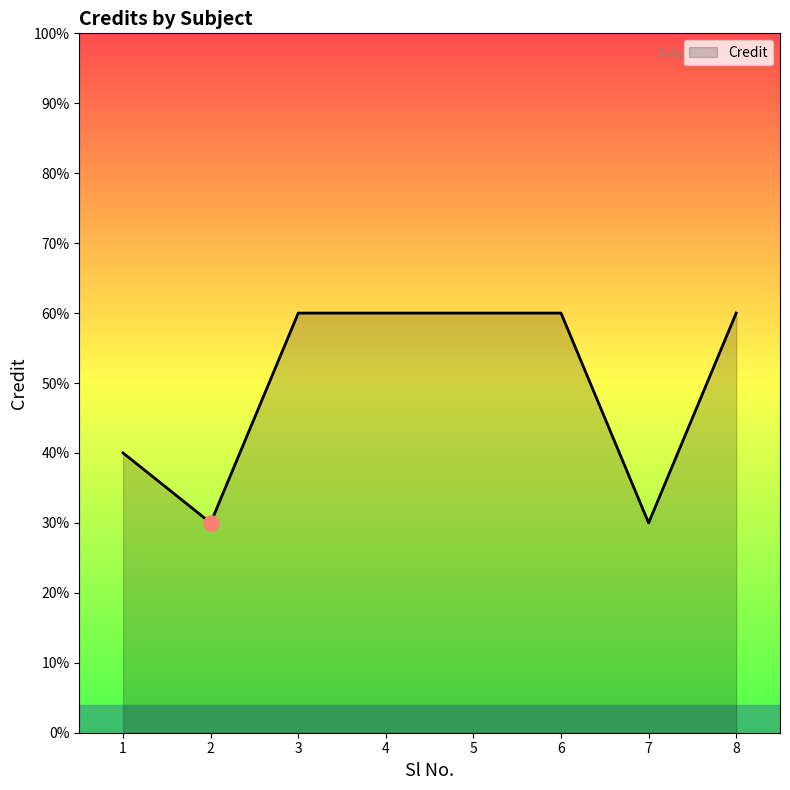

What is the ratio of the value at 2 to the value at 3?

0.5